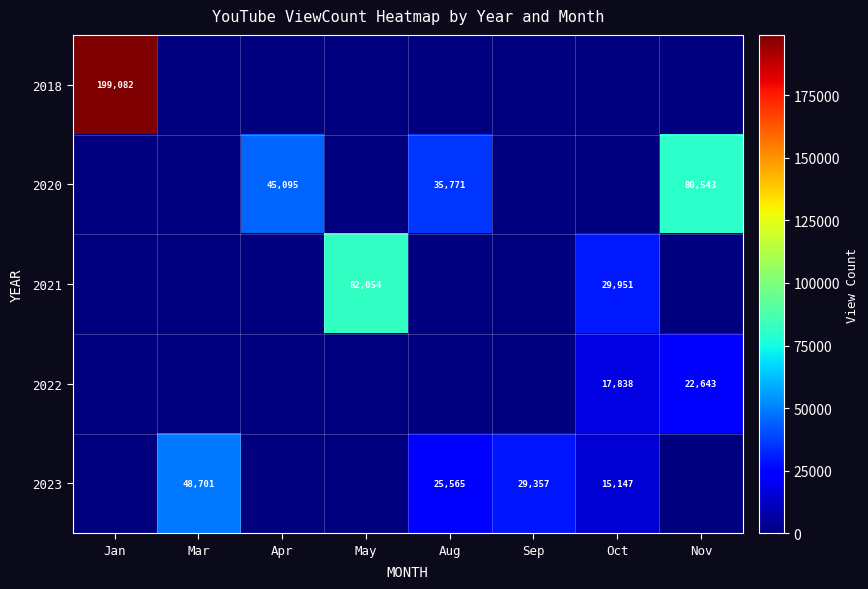

Between Jan and Nov, which series saw the biggest shift?

2018